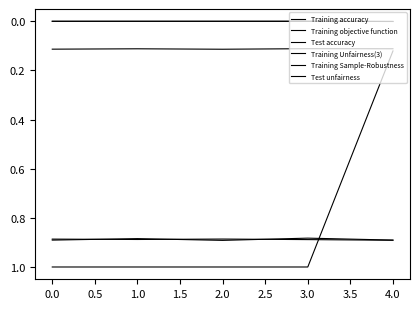

How many lines are shown in the chart?

6